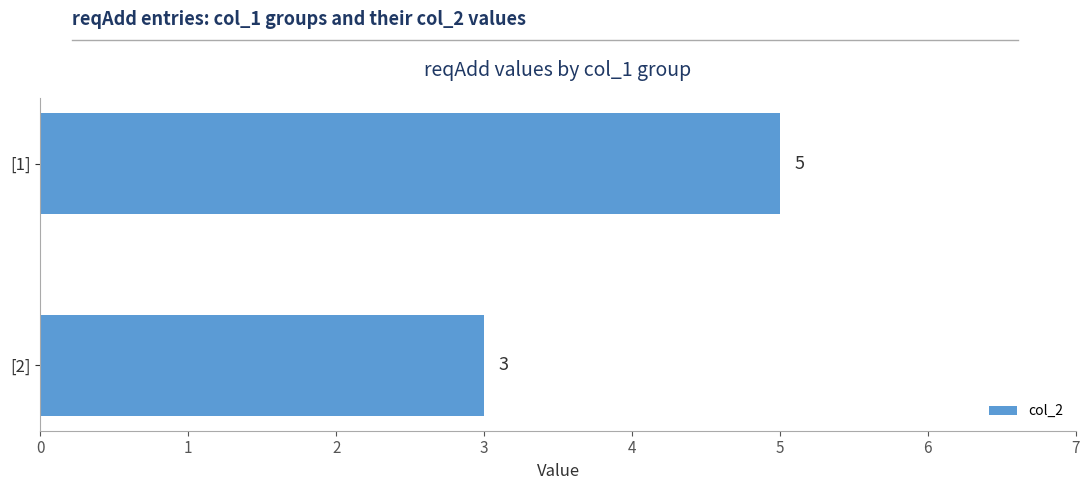

Count the number of categories in the chart.

2